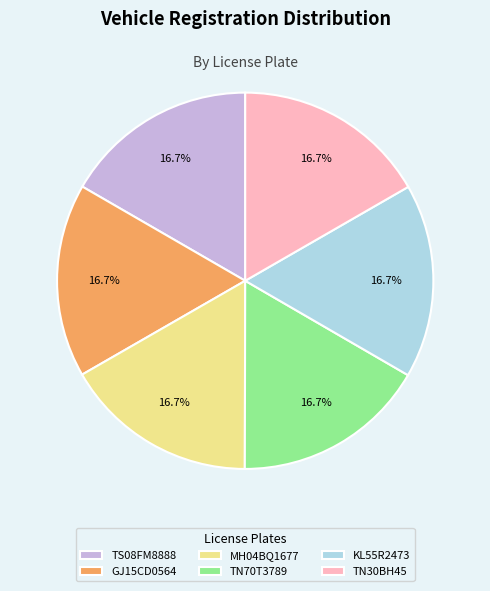

Count the number of slices in the pie.

6